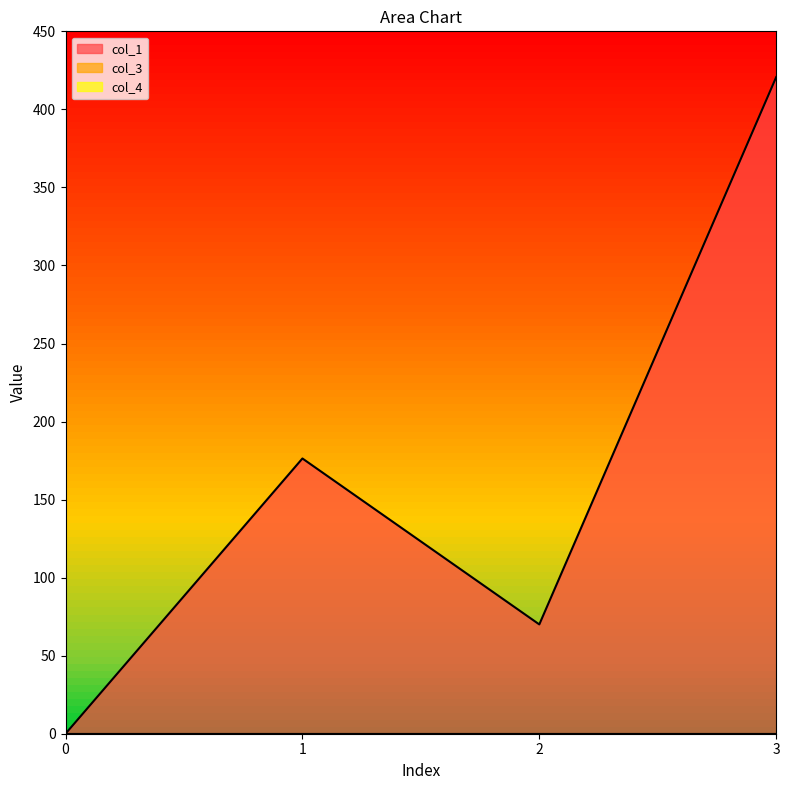

Is it true that col_1 equals 0.0 at 0?

True